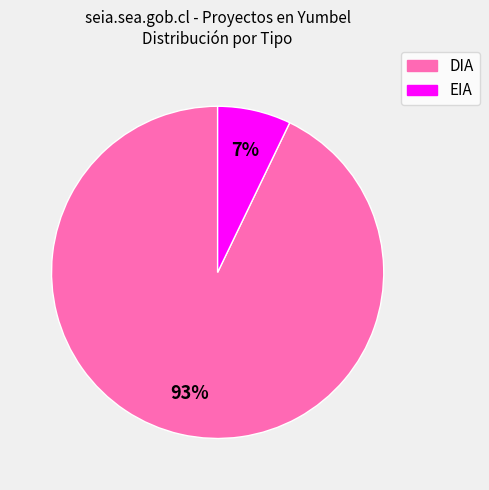

To the nearest percent, what portion does DIA represent?

93%